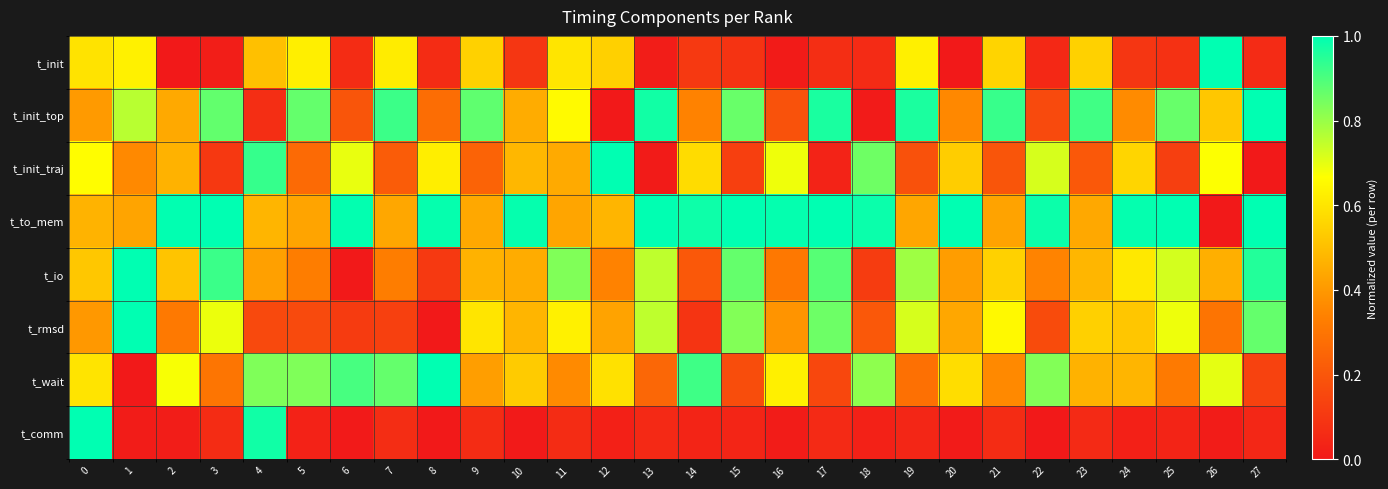

At 19, list the series in order from largest to smallest.

t_init_top, t_io, t_rmsd, t_init, t_to_mem, t_wait, t_init_traj, t_comm